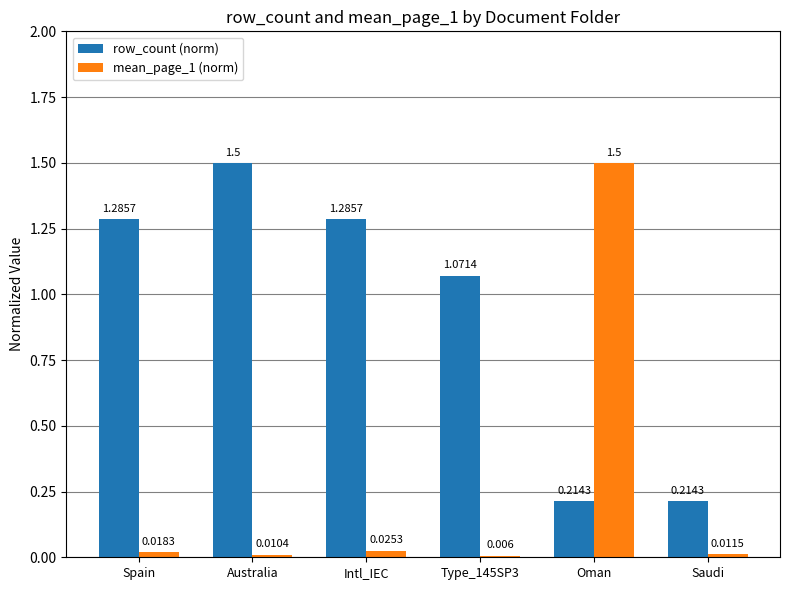

What are all the series names shown in the legend?

row_count (norm), mean_page_1 (norm)